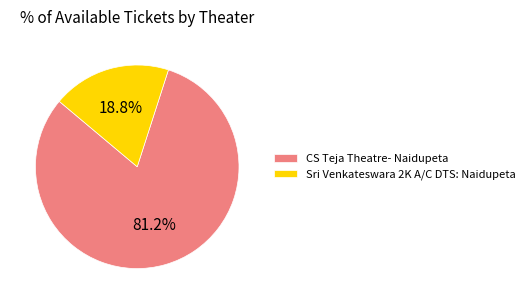

Is it true that Sri Venkateswara 2K A/C DTS: Naidupeta is 9% of the pie?

False